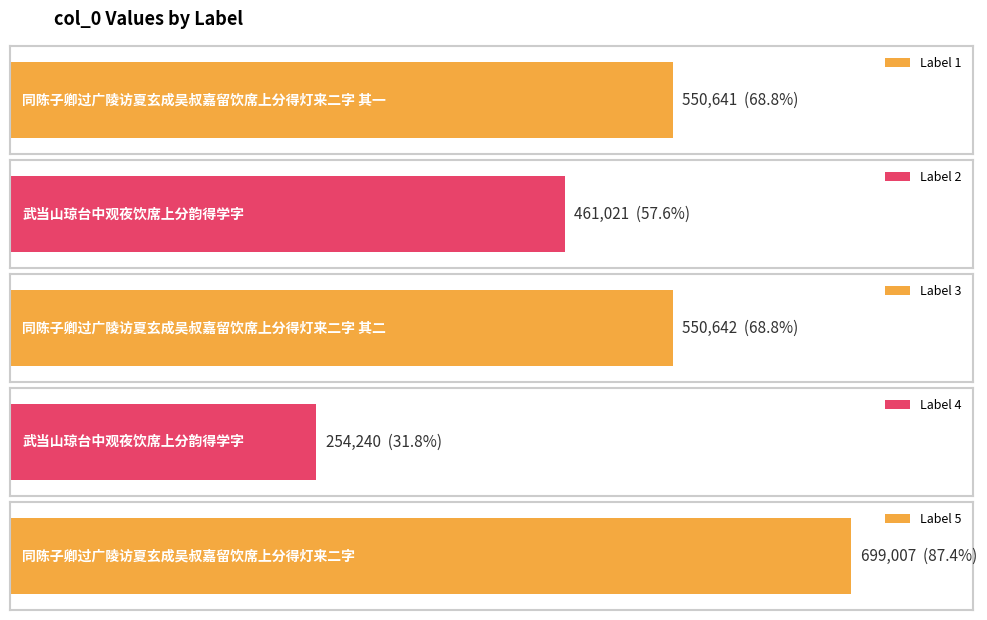

Are the bars grouped side by side (vs. stacked)?

No